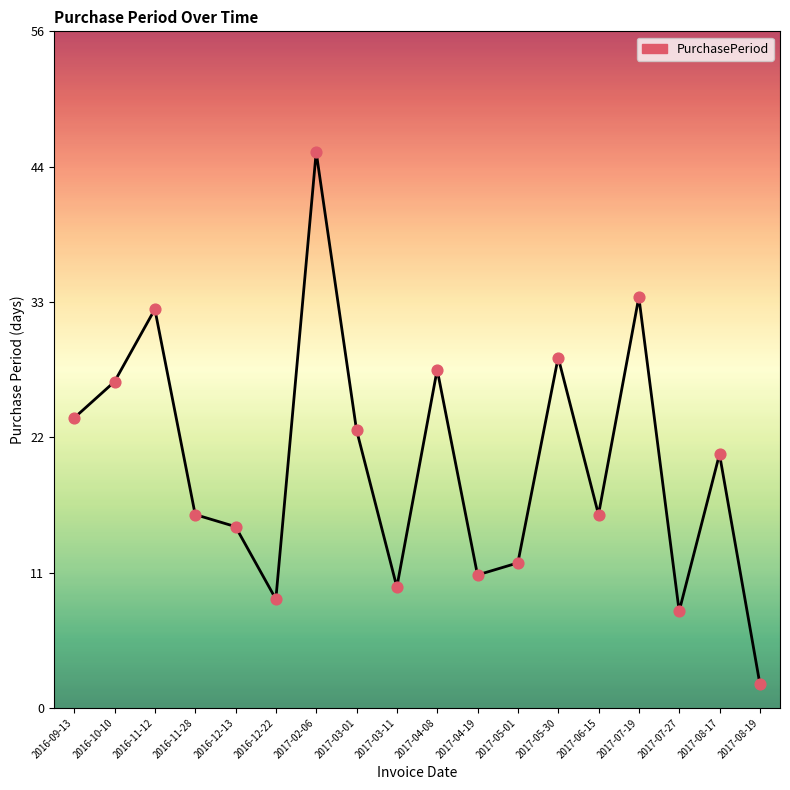

Between 2017-03-11 and 2016-12-22, which is larger?

2017-03-11